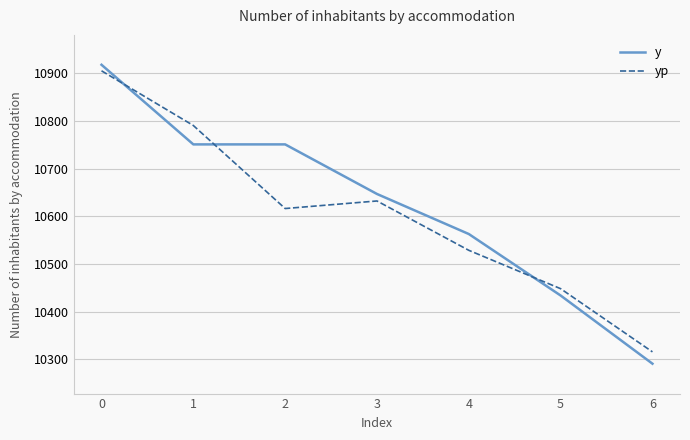

What is the total value across all series at 4?

21091.8